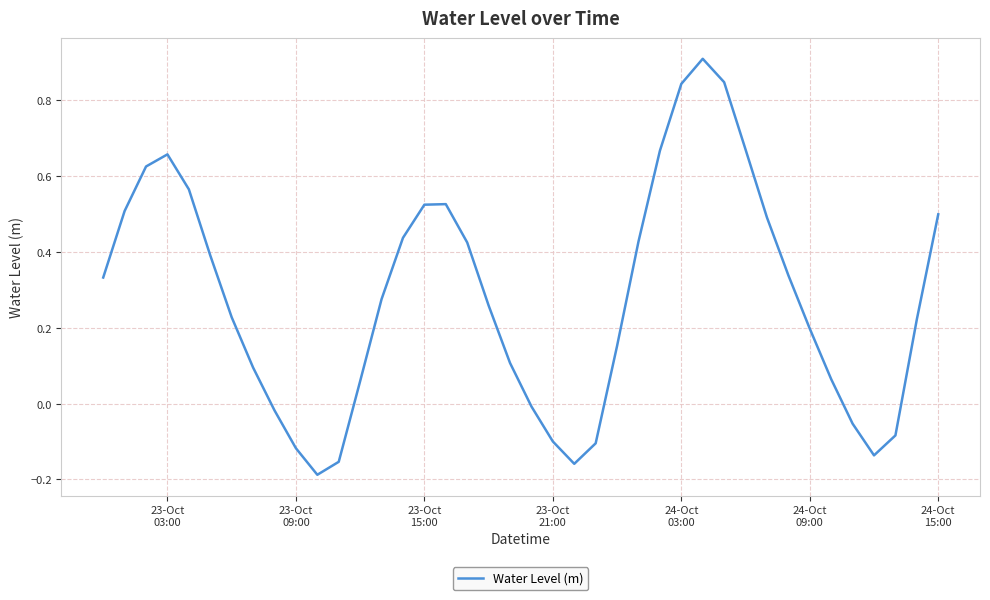

What is the greatest value displayed?

0.9